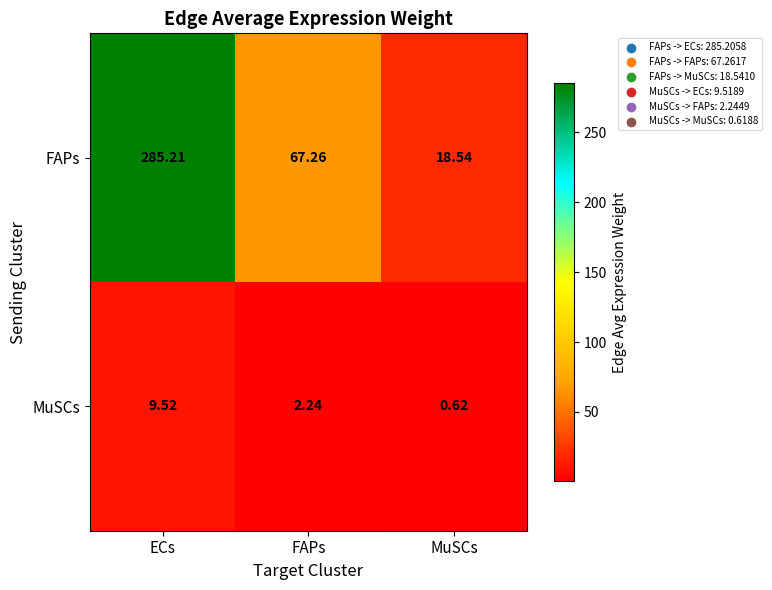

Which series has the largest range (max minus min)?

FAPs